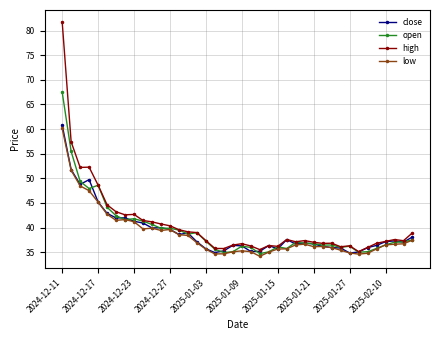

What is the value of the open point at the 4th from the left?

47.9